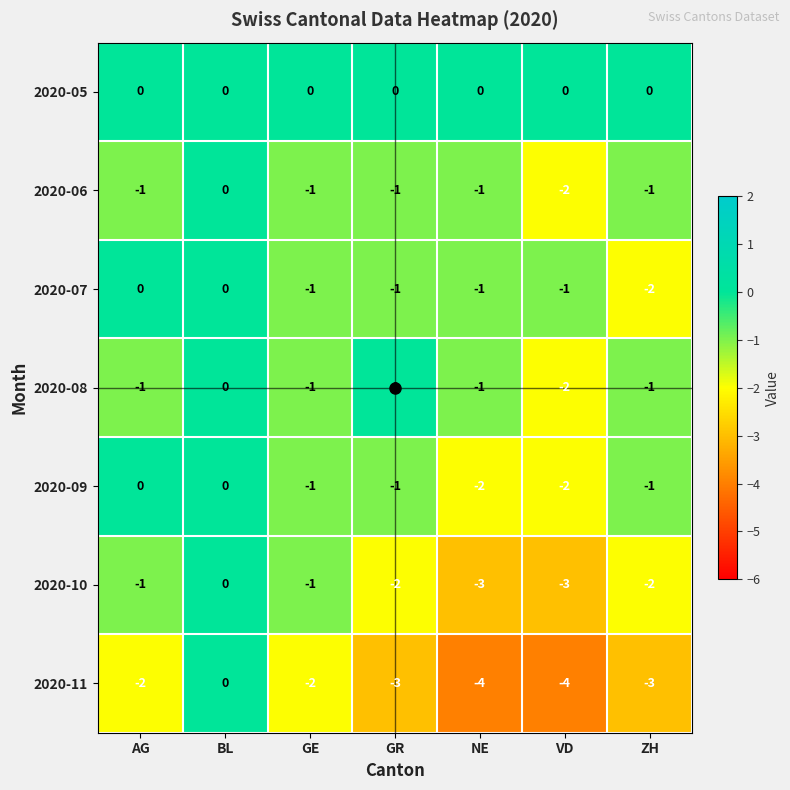

Count the number of data series in this chart.

7